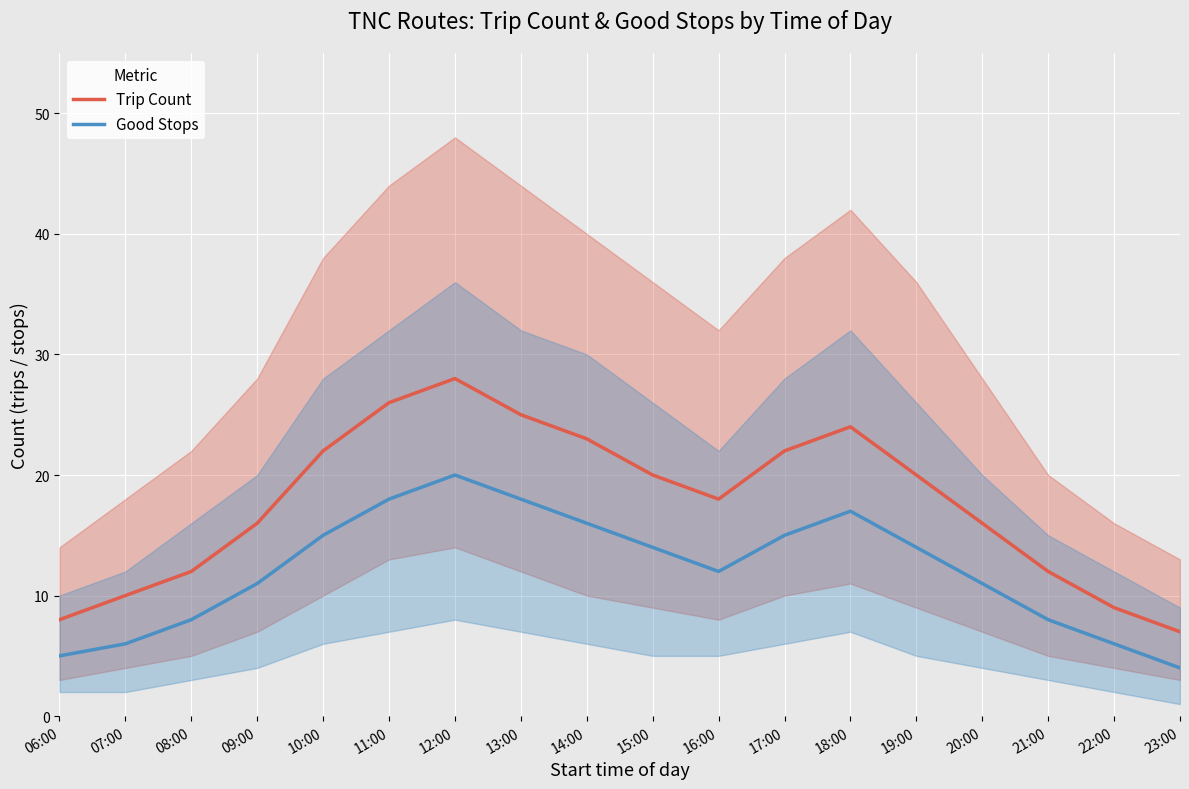

What is the value of the Trip Count point at the 12th from the left?

22